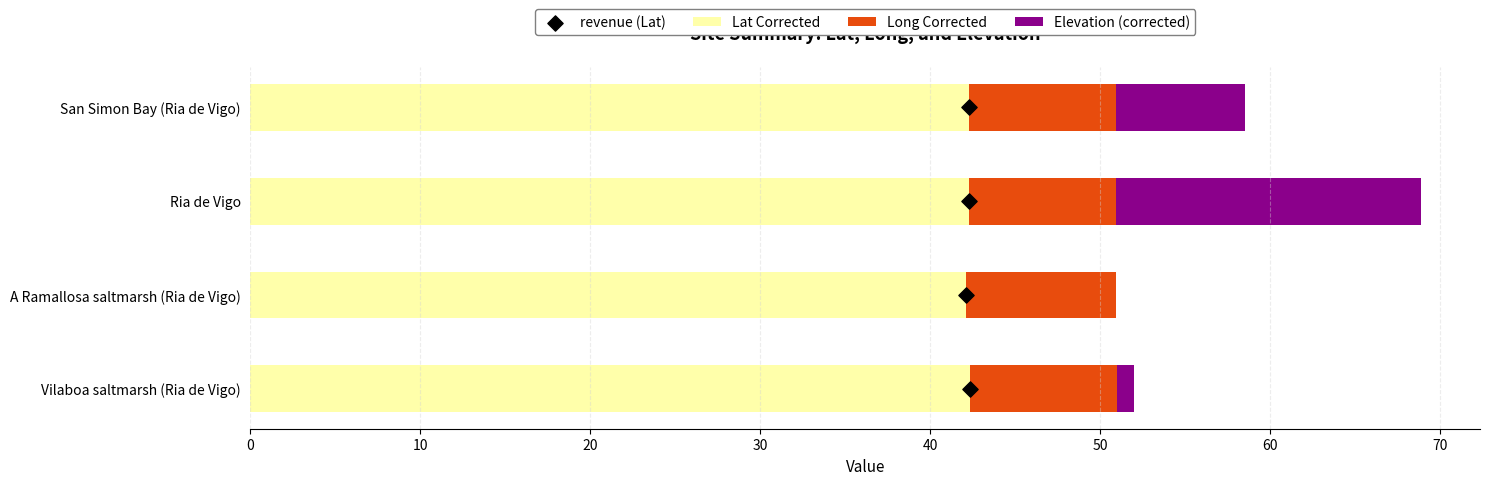

What are all the series names shown in the legend?

Lat Corrected, Long Corrected, Elevation (corrected), revenue (Lat)